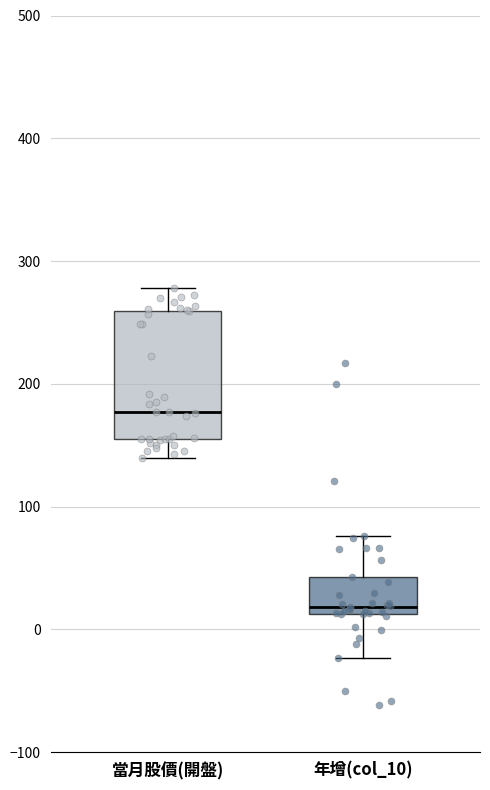

Which box is the tallest, from its lower edge to its upper edge?

當月股價(開盤)